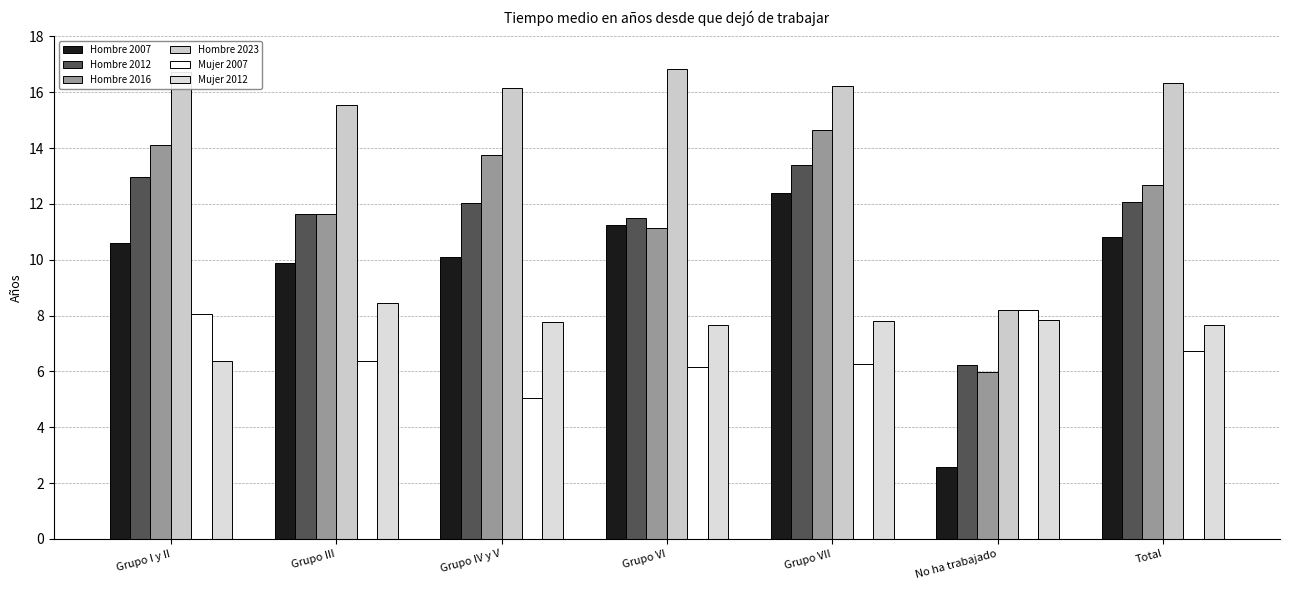

What is the maximum value shown in the chart?

16.8